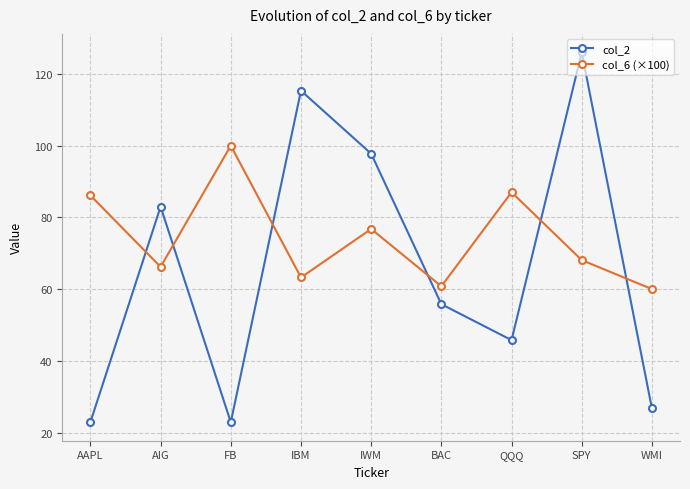

The value of col_6 (×100) at SPY is 68.1. True or false?

True